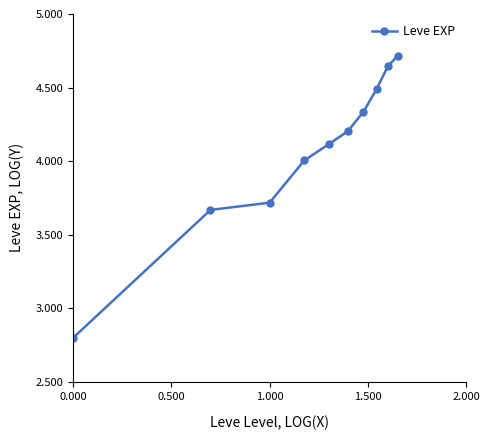

How many distinct data groups are displayed?

1